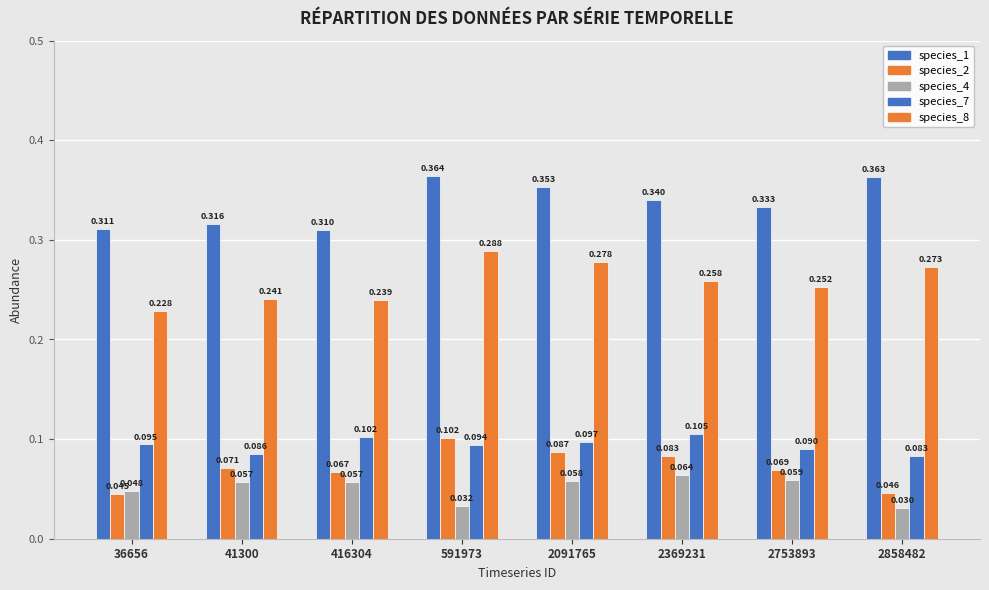

Count the species_2 values in the range 0 to 1.

8